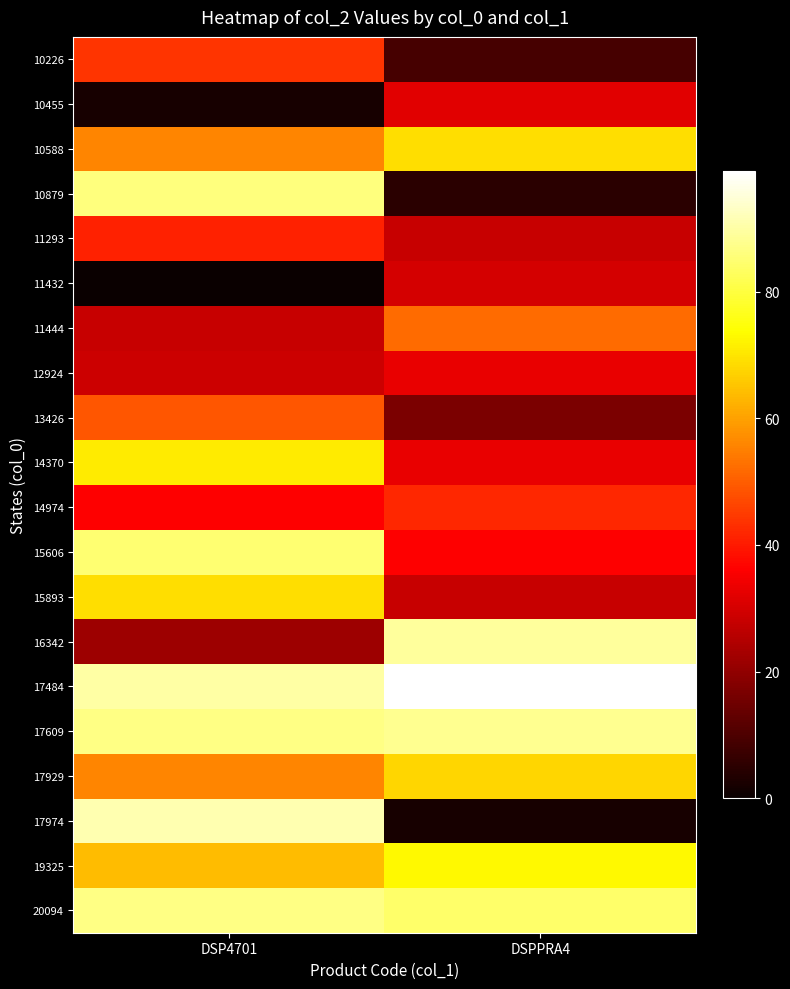

Rank the series at DSP4701 from lowest to highest value.

11432, 10455, 16342, 11444, 12924, 14974, 11293, 10226, 13426, 10588, 17929, 19325, 15893, 14370, 15606, 10879, 17609, 20094, 17484, 17974